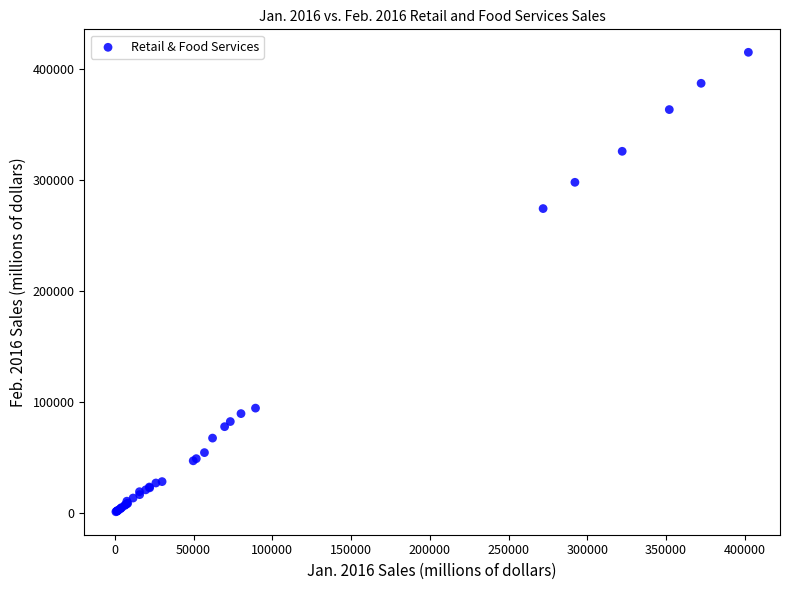

What Y value in the scatter plot is closest to 208111?

274406